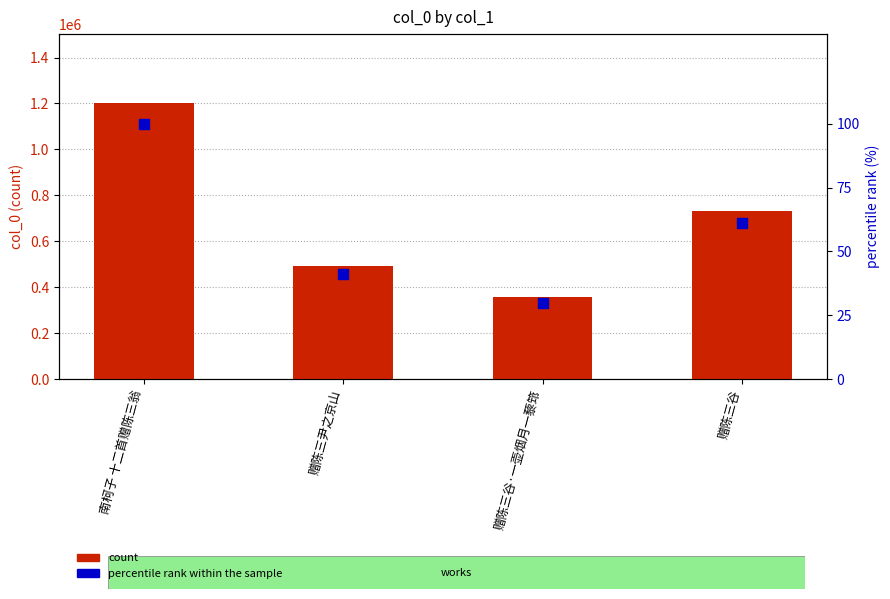

Which series has the largest Y range (max minus min)?

col_0 count